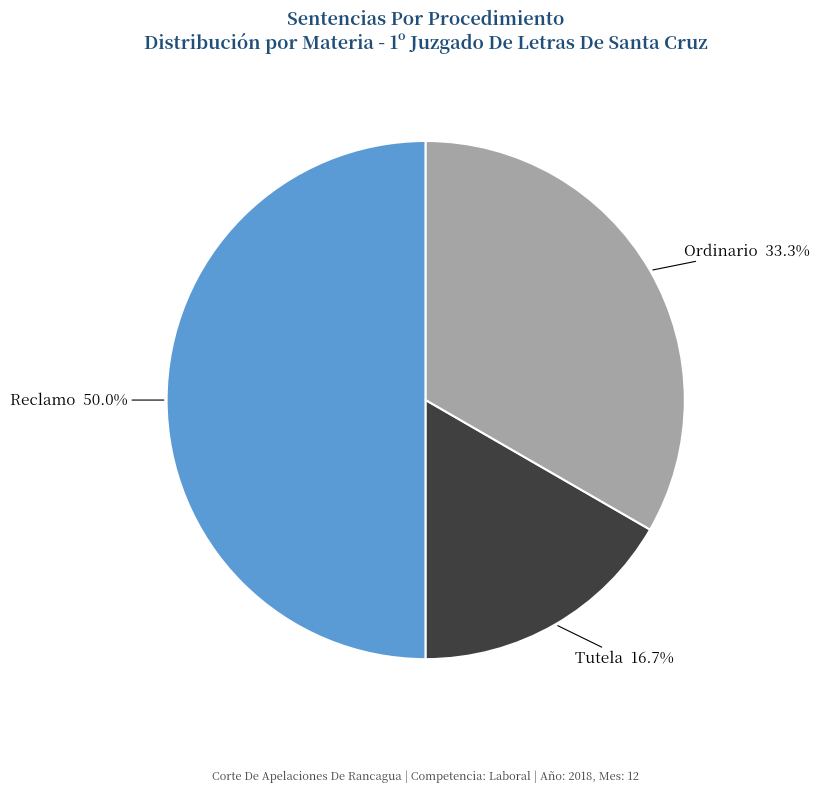

How many slices are in this pie chart?

3